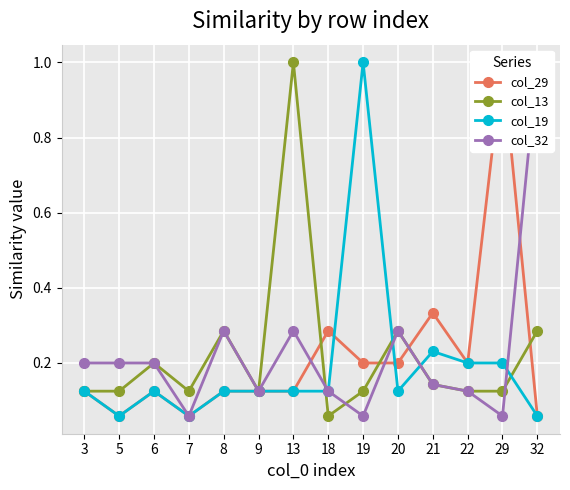

What is the difference between the maximum and minimum values in the col_29 series?

0.9